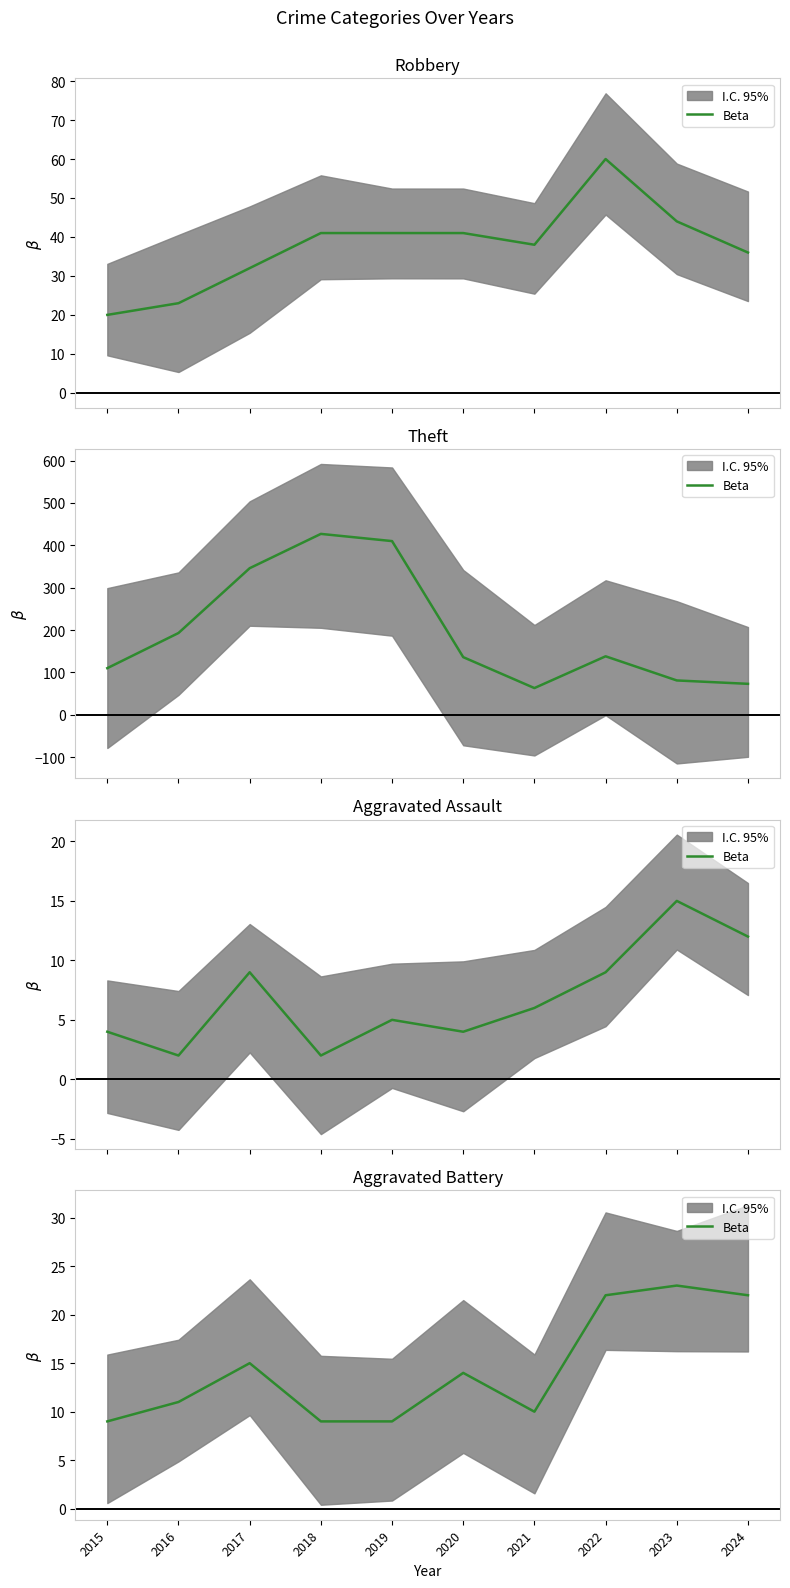

What is the difference between the maximum and minimum values?

14